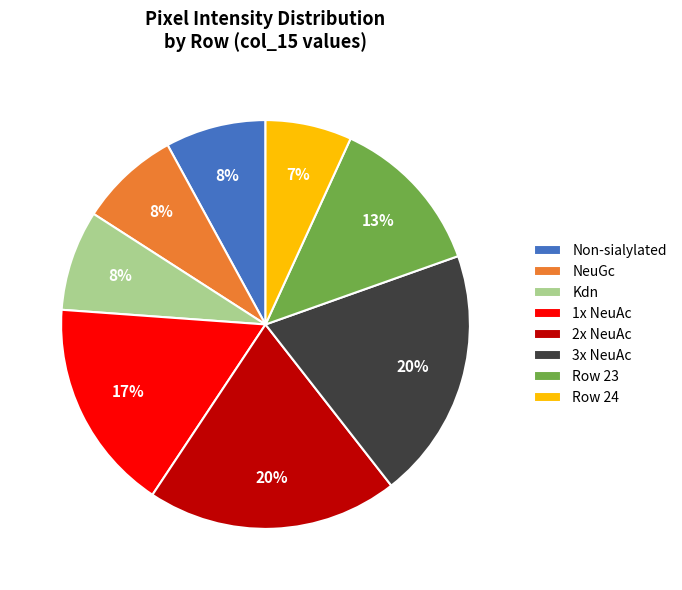

Does any single category account for the majority?

No